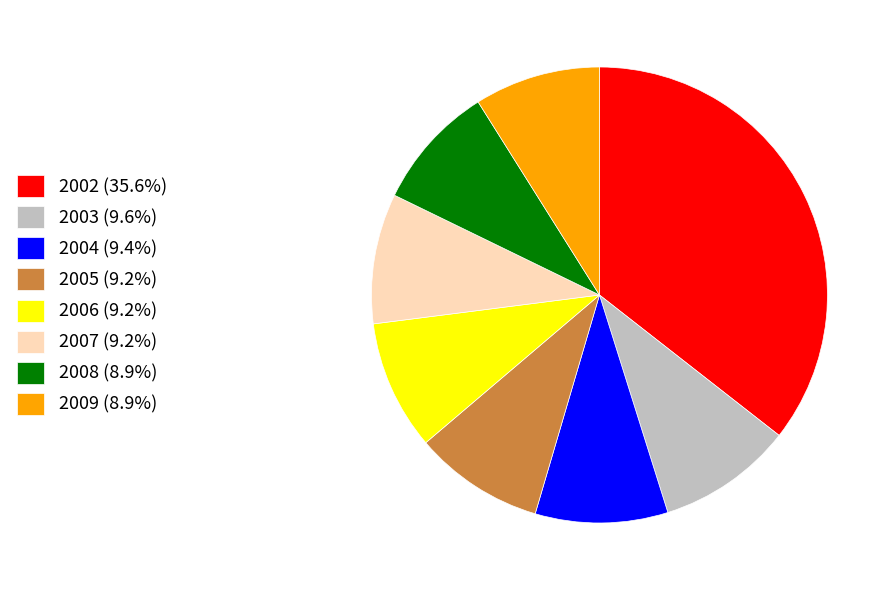

Is there any slice that represents more than half of the pie?

No